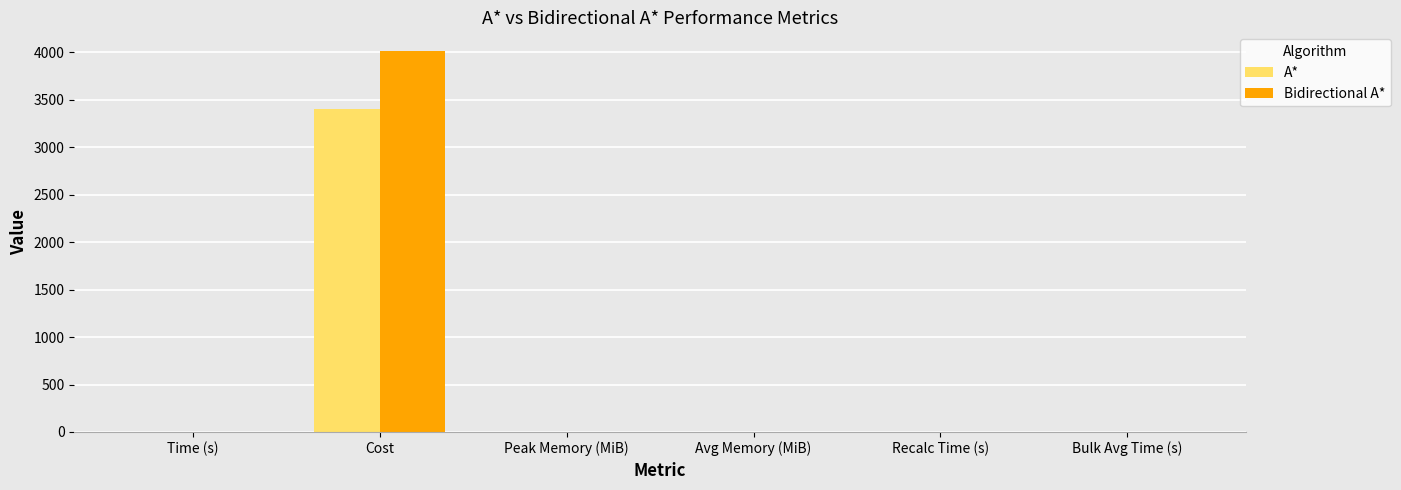

The value of Bidirectional A* at Recalc Time (s) is 0.0. True or false?

True